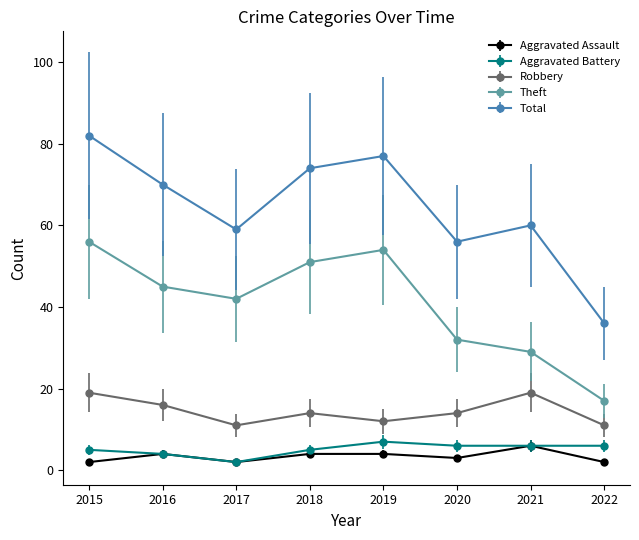

What is the value of the Robbery point at the 6th from the left?

14